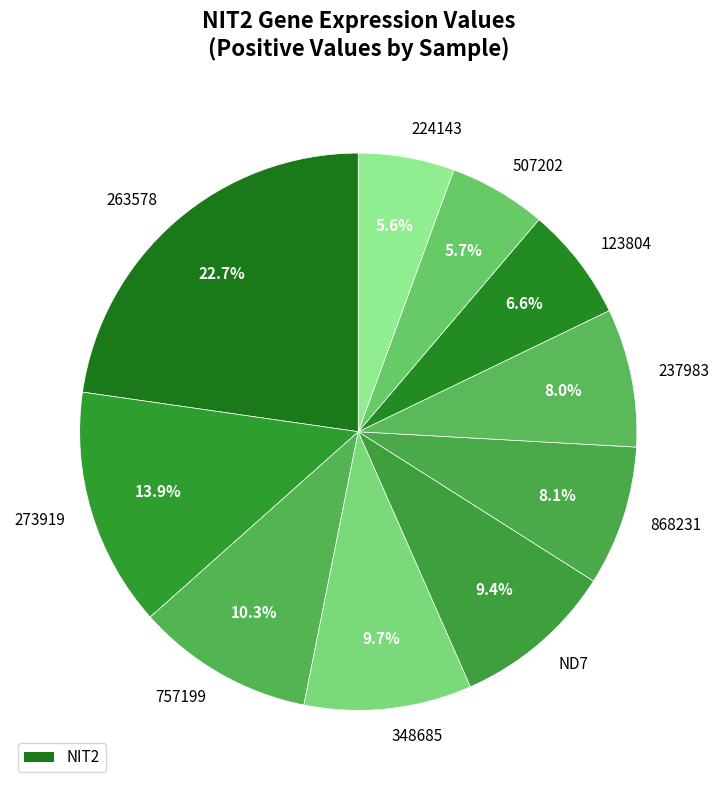

Between 123804 and 507202, which is larger?

123804